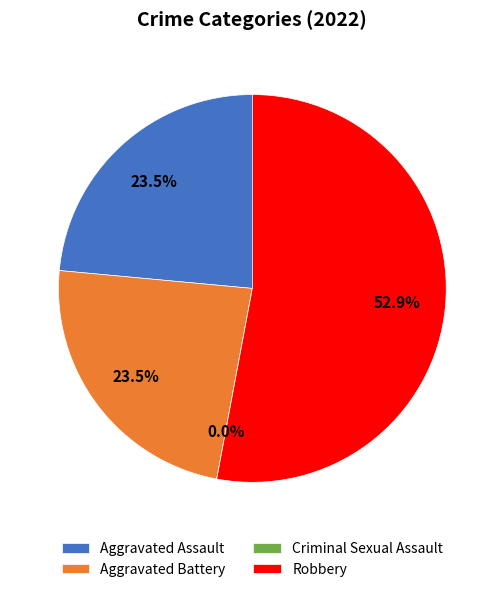

Count the number of slices in the pie.

4